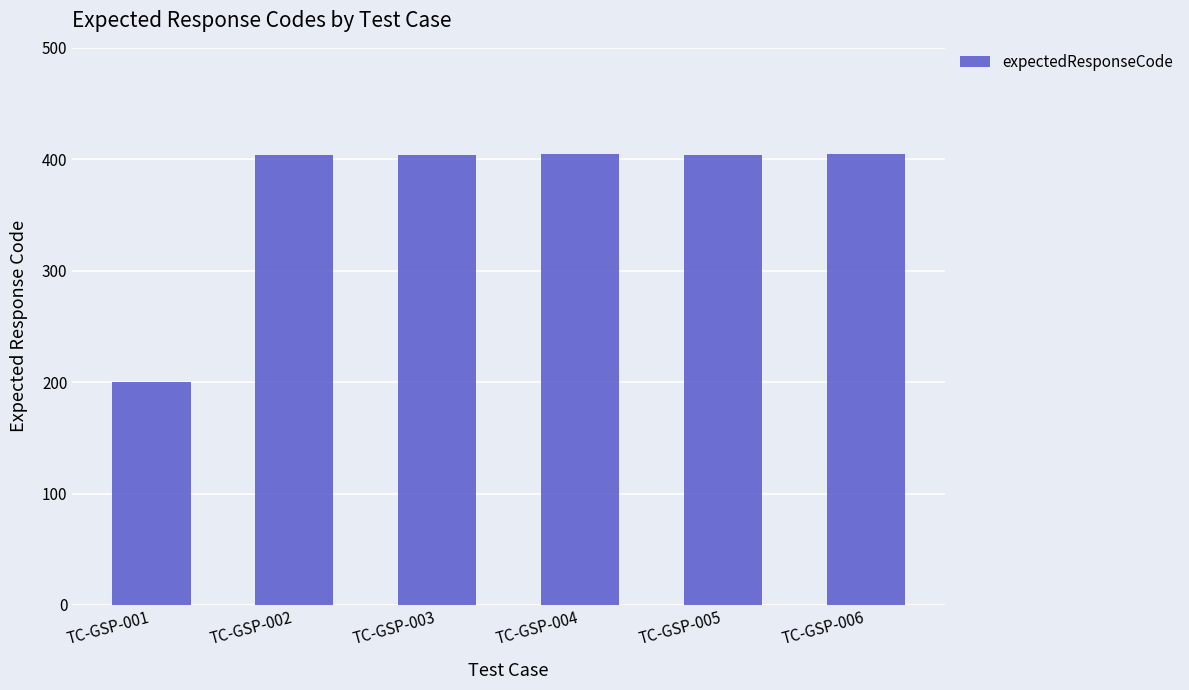

Read the value at TC-GSP-006, to the nearest 5.

405